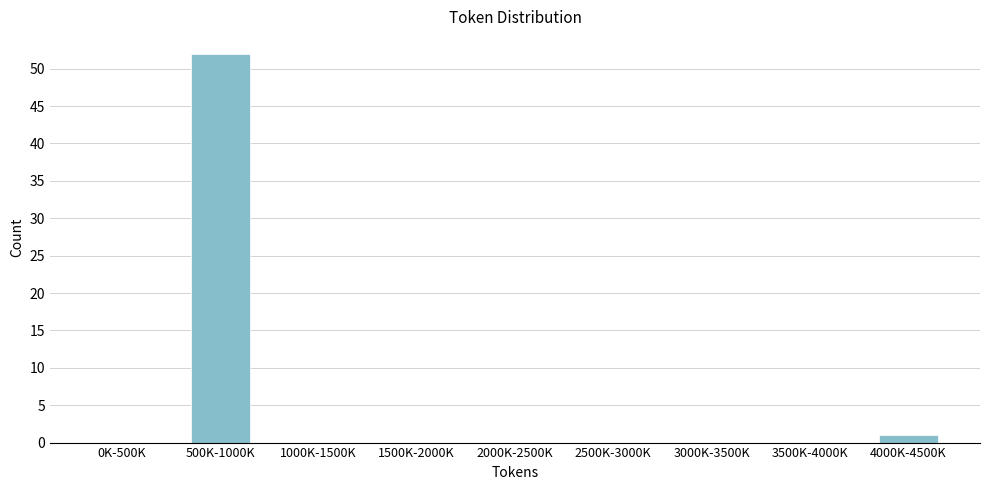

Reading left to right, what are all the values shown in this chart?

0K-500K=0	500K-1000K=52	1000K-1500K=0	1500K-2000K=0	2000K-2500K=0	2500K-3000K=0	3000K-3500K=0	3500K-4000K=0	4000K-4500K=1